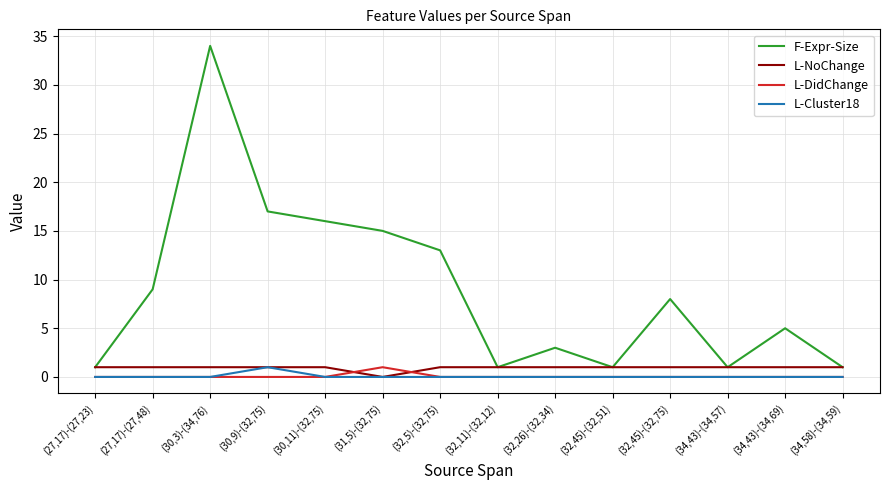

At which category is the sum across all series the highest?

(30,3)-(34,76)